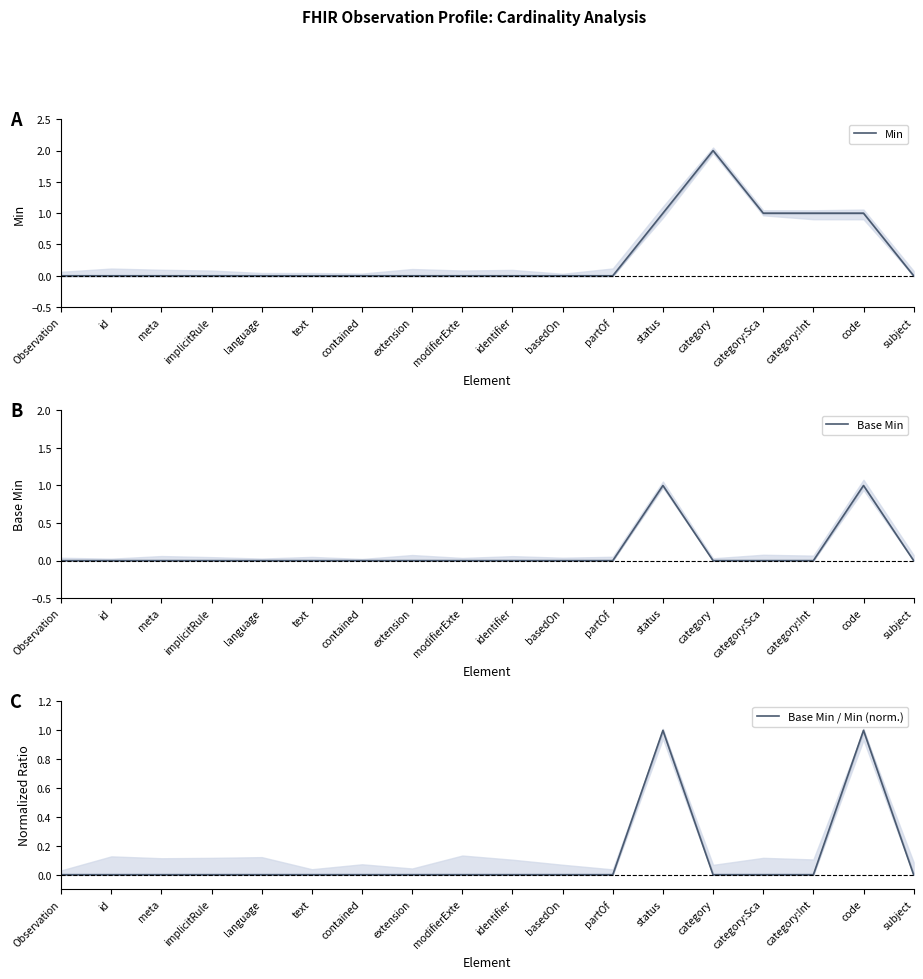

Reading right to left, list all the values displayed in this chart.

Min: subject=0	code=1	category:Int=1	category:Sca=1	category=2	status=1	partOf=0	basedOn=0	identifier=0	modifierExte=0	extension=0	contained=0	text=0	language=0	implicitRule=0	meta=0	id=0	Observation=0
Base Min: subject=0	code=1	category:Int=0	category:Sca=0	category=0	status=1	partOf=0	basedOn=0	identifier=0	modifierExte=0	extension=0	contained=0	text=0	language=0	implicitRule=0	meta=0	id=0	Observation=0
Base Min / Min (norm.): subject=0	code=1	category:Int=0	category:Sca=0	category=0	status=1	partOf=0	basedOn=0	identifier=0	modifierExte=0	extension=0	contained=0	text=0	language=0	implicitRule=0	meta=0	id=0	Observation=0